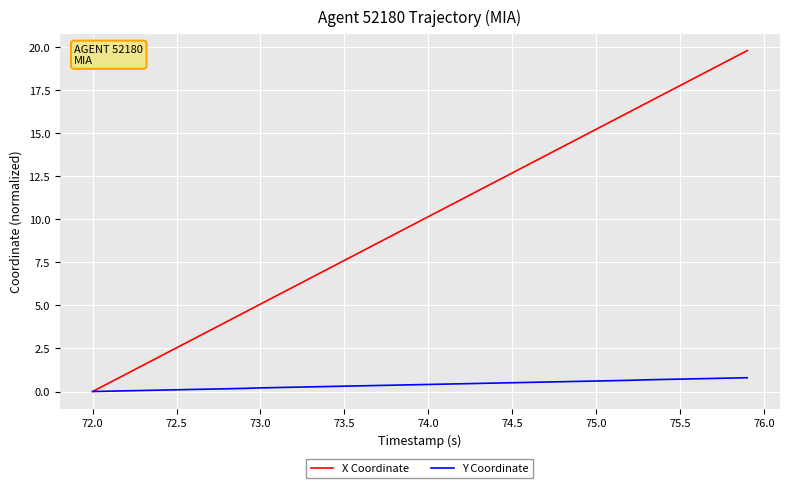

Which series has the largest range (max minus min)?

X Coordinate